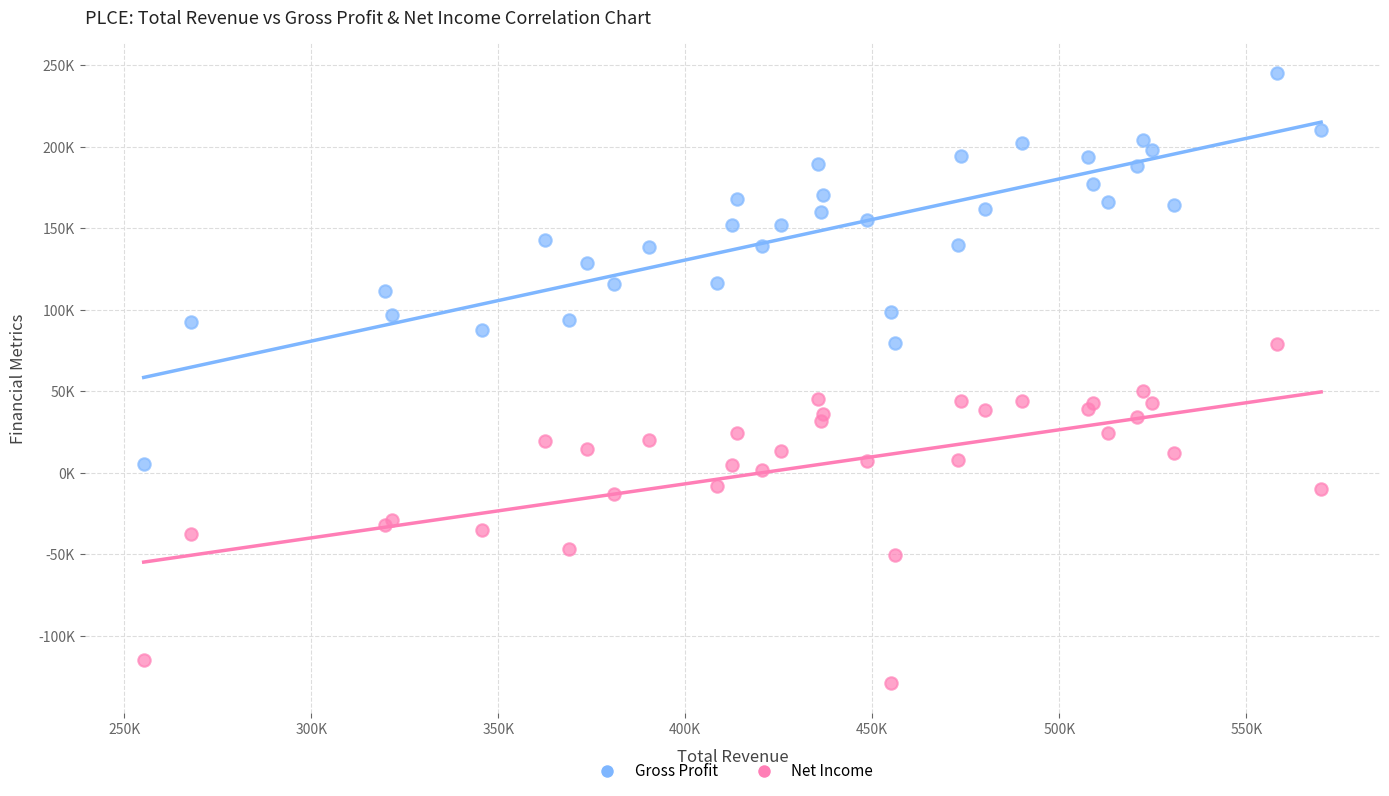

Which series contains the lowest Y value?

Net Income